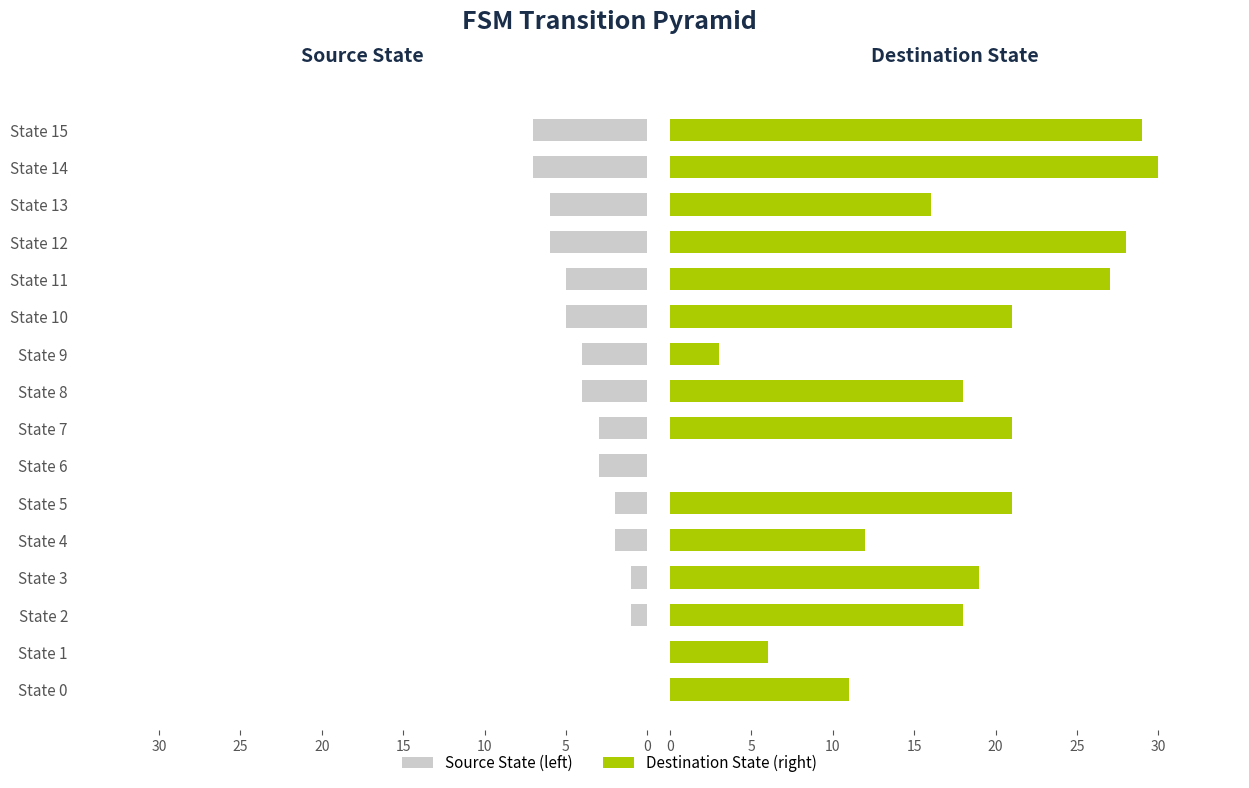

What is the value of the Destination State (right) bar at the 10th from the left?

3